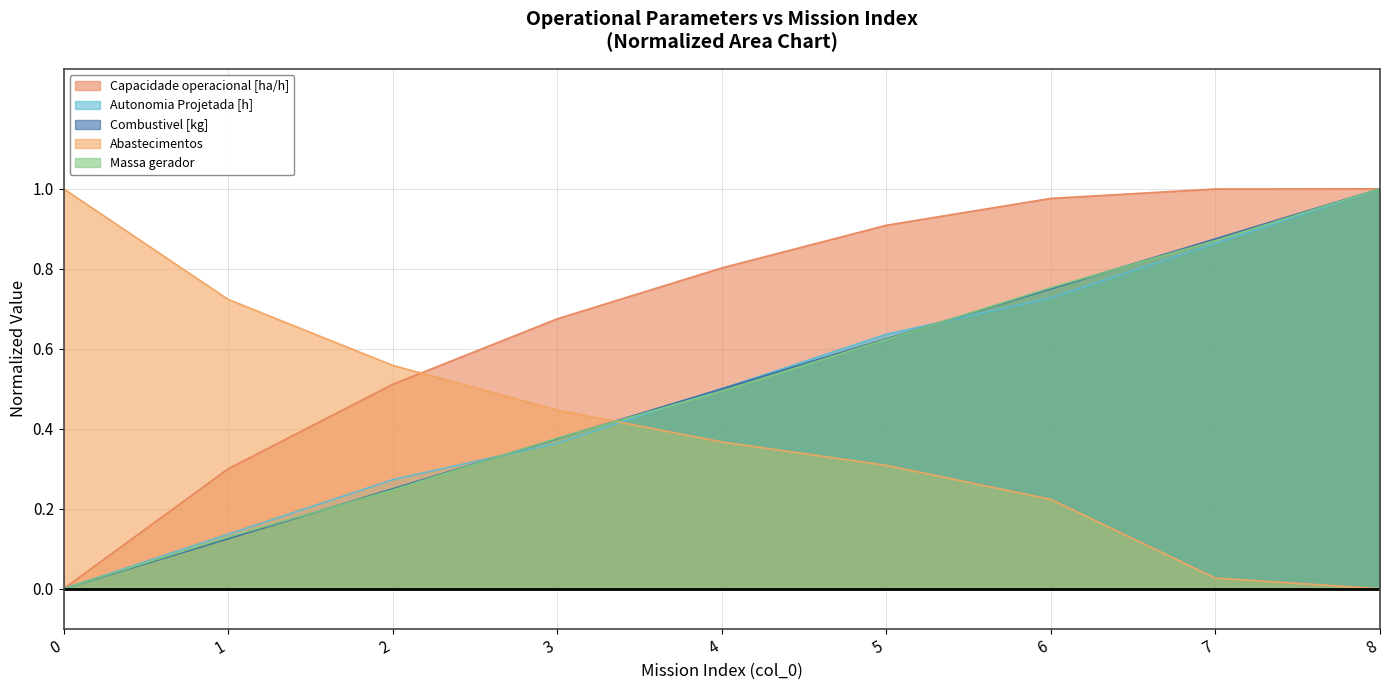

Which series changed the most between 4 and 8?

Massa gerador